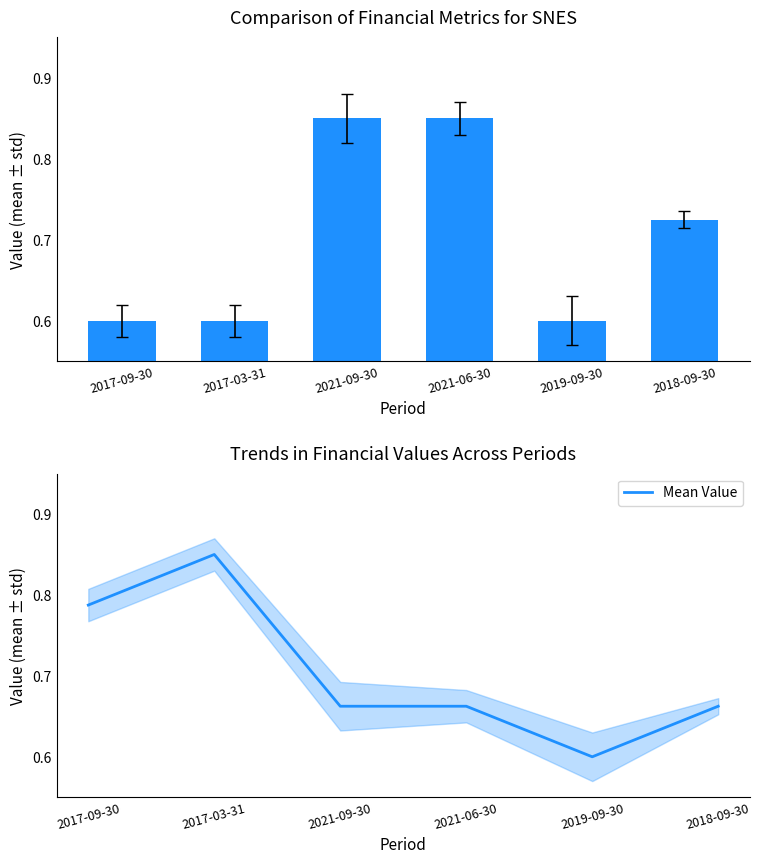

The value of Mean Value at 2017-09-30 is 0.8. True or false?

True